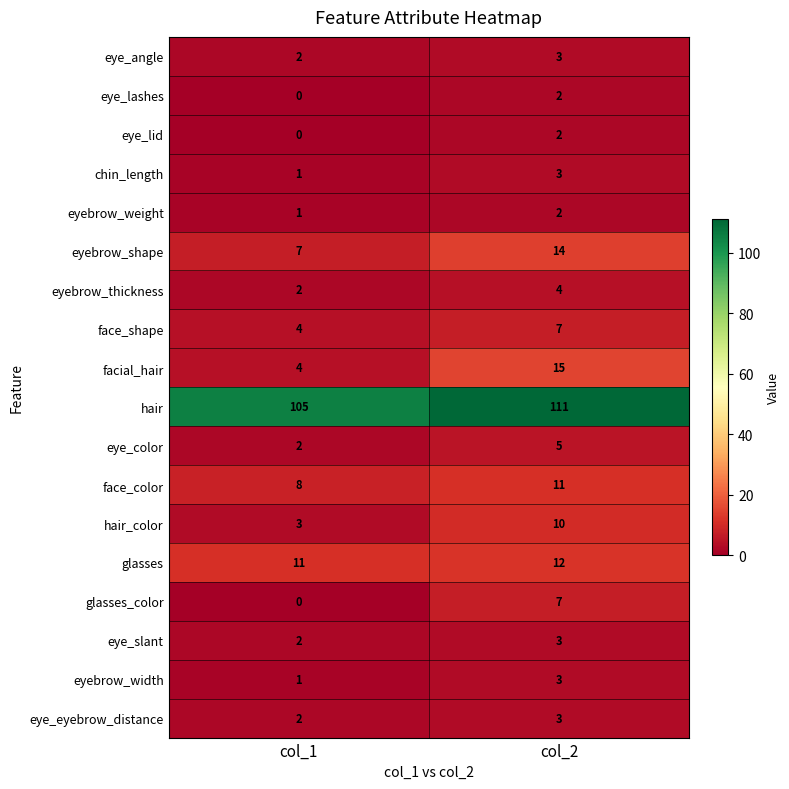

The face_color series shows 8 at col_1. True or false?

True